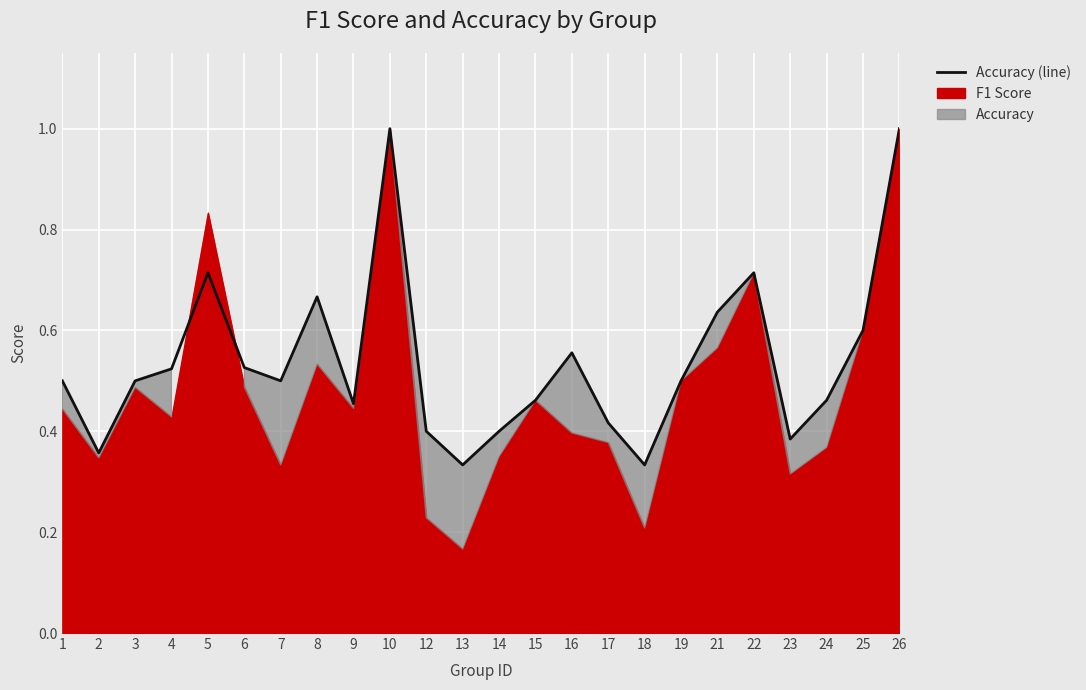

Is it true that the value at 26 is 1.5?

False